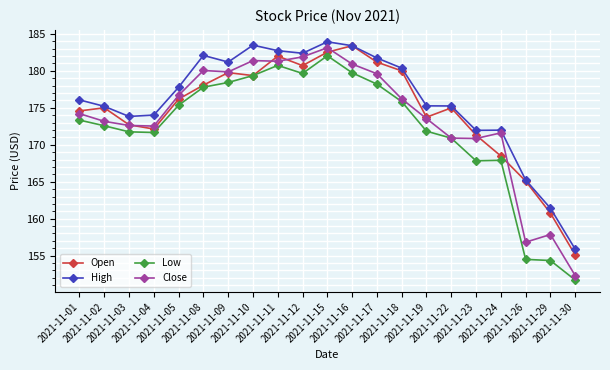

Which series has the widest spread of values?

Close